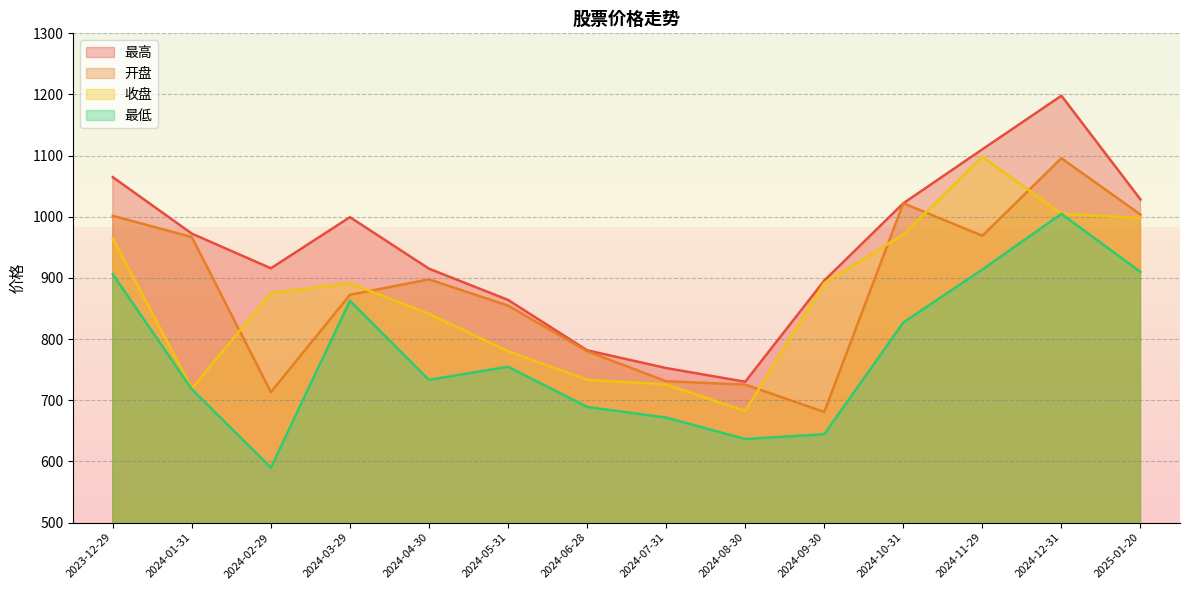

What is the label of the 12th point from the left?

2024-11-29